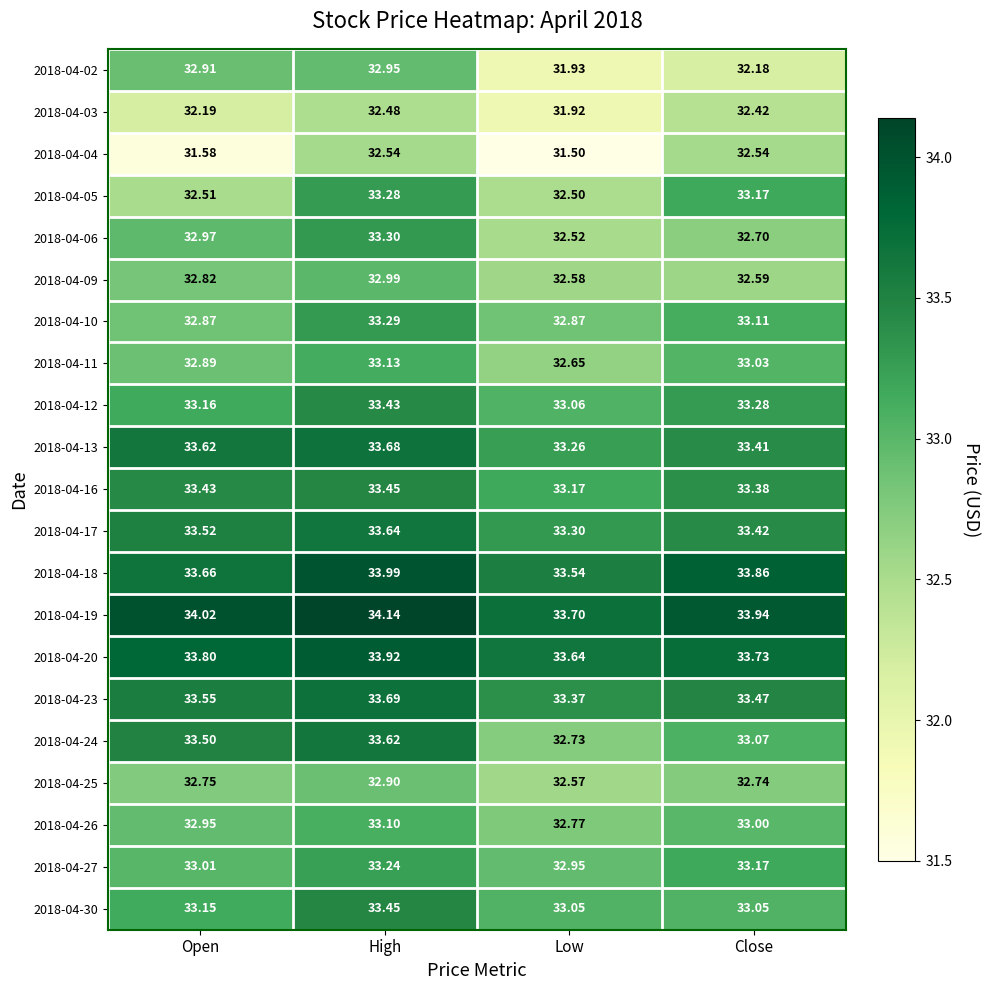

Rank the categories by 2018-04-16 value from lowest to highest.

Low, Close, Open, High